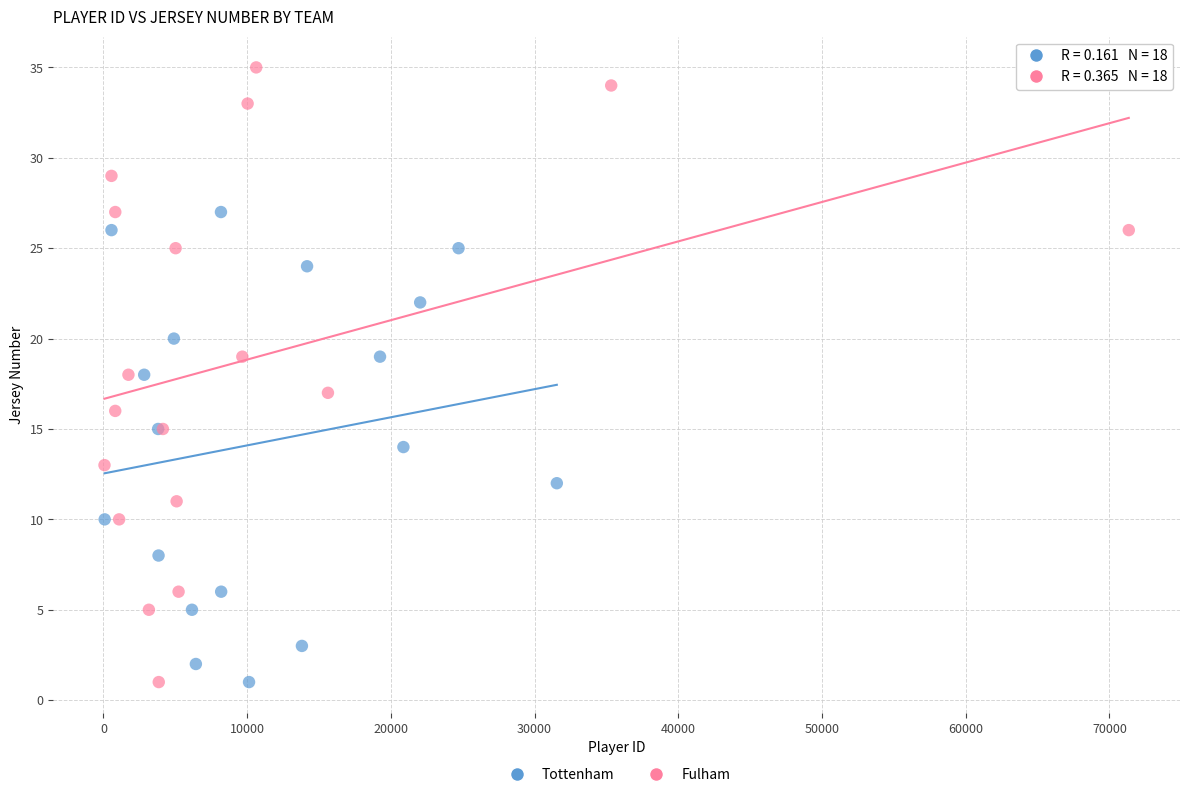

Which series has the widest spread of Y values?

Fulham